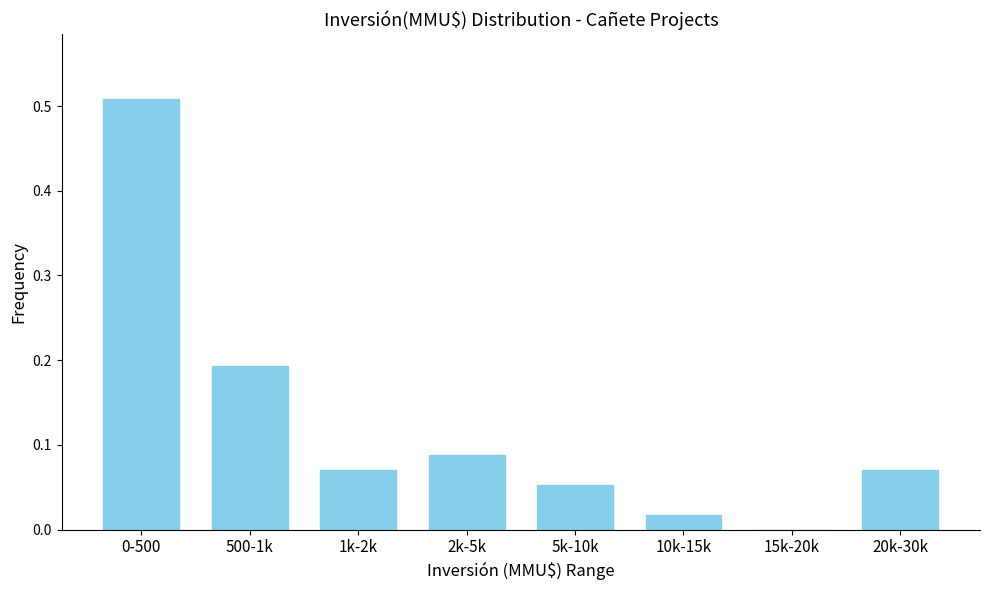

The chart shows a value of 0.0 at 20k-30k. True or false?

False